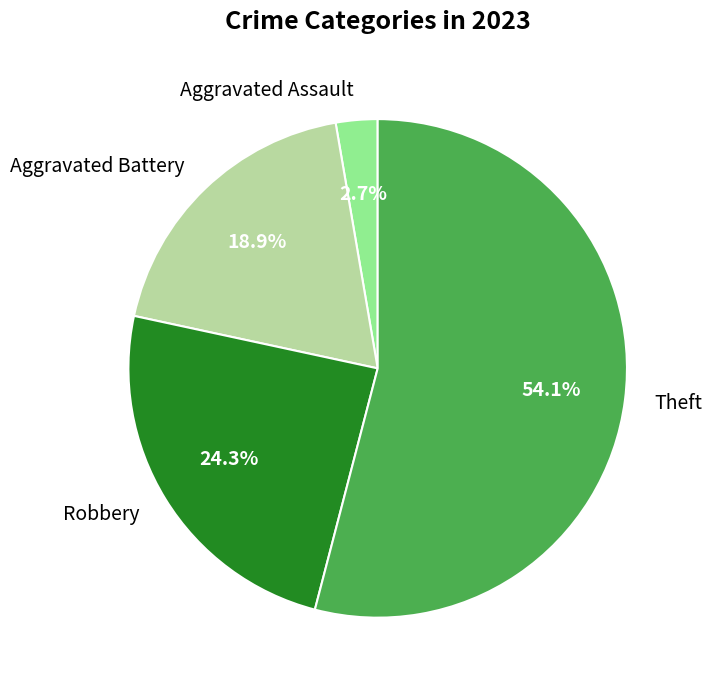

How many slices are in this pie chart?

4